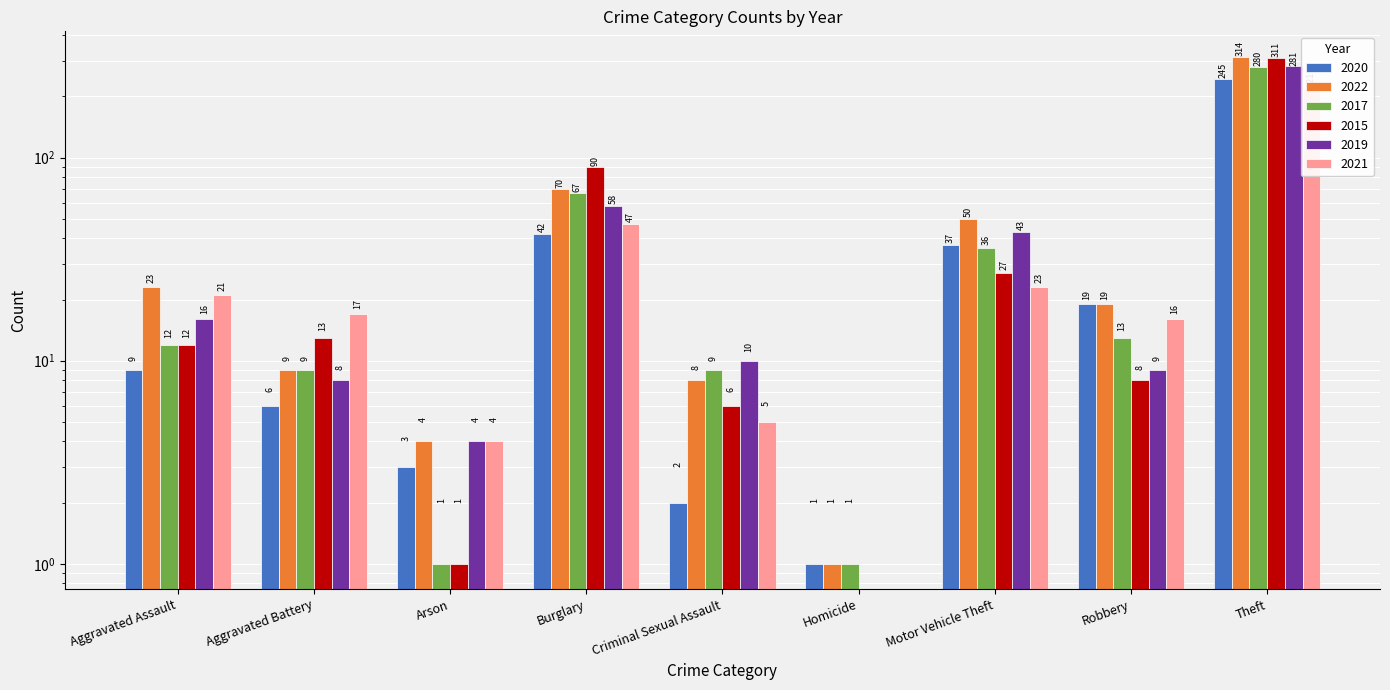

Reading left to right, list all the values displayed in this chart.

2020: Aggravated Assault=9	Aggravated Battery=6	Arson=3	Burglary=42	Criminal Sexual Assault=2	Homicide=1	Motor Vehicle Theft=37	Robbery=19	Theft=245
2022: Aggravated Assault=23	Aggravated Battery=9	Arson=4	Burglary=70	Criminal Sexual Assault=8	Homicide=1	Motor Vehicle Theft=50	Robbery=19	Theft=314
2017: Aggravated Assault=12	Aggravated Battery=9	Arson=1	Burglary=67	Criminal Sexual Assault=9	Homicide=1	Motor Vehicle Theft=36	Robbery=13	Theft=280
2015: Aggravated Assault=12	Aggravated Battery=13	Arson=1	Burglary=90	Criminal Sexual Assault=6	Homicide=0	Motor Vehicle Theft=27	Robbery=8	Theft=311
2019: Aggravated Assault=16	Aggravated Battery=8	Arson=4	Burglary=58	Criminal Sexual Assault=10	Homicide=0	Motor Vehicle Theft=43	Robbery=9	Theft=281
2021: Aggravated Assault=21	Aggravated Battery=17	Arson=4	Burglary=47	Criminal Sexual Assault=5	Homicide=0	Motor Vehicle Theft=23	Robbery=16	Theft=221